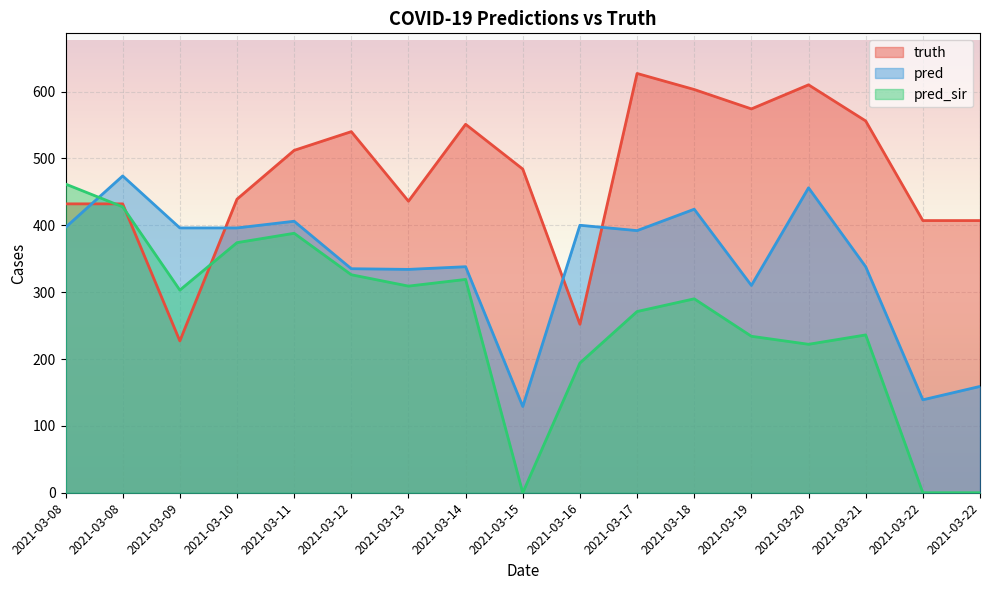

True or false: pred has more than 0 points higher than both neighbors.

True